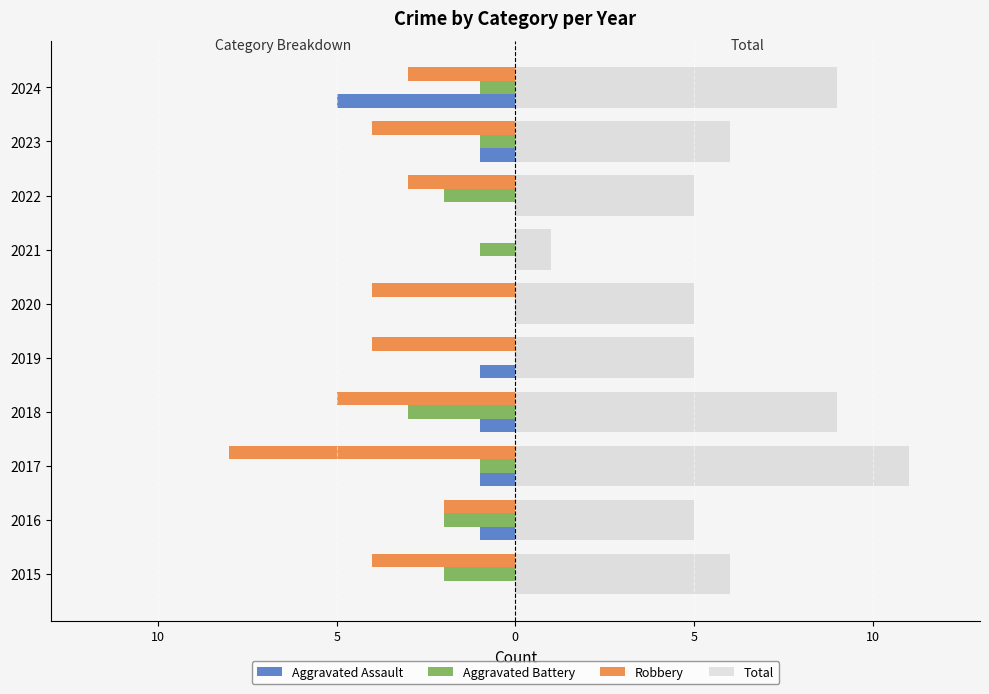

What are all the series names shown in the legend?

Aggravated Assault, Aggravated Battery, Robbery, Total